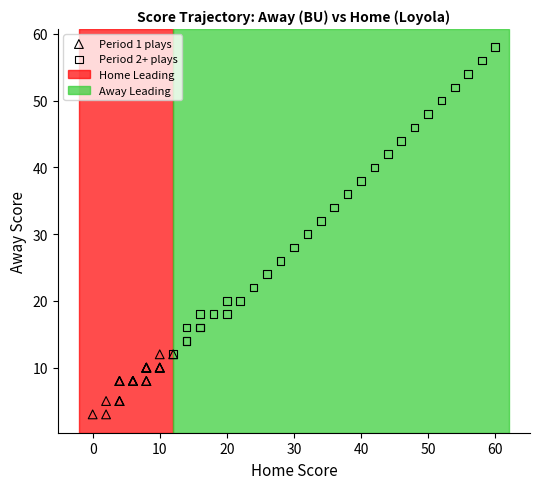

Which series reaches the minimum Y coordinate?

Period 1 plays